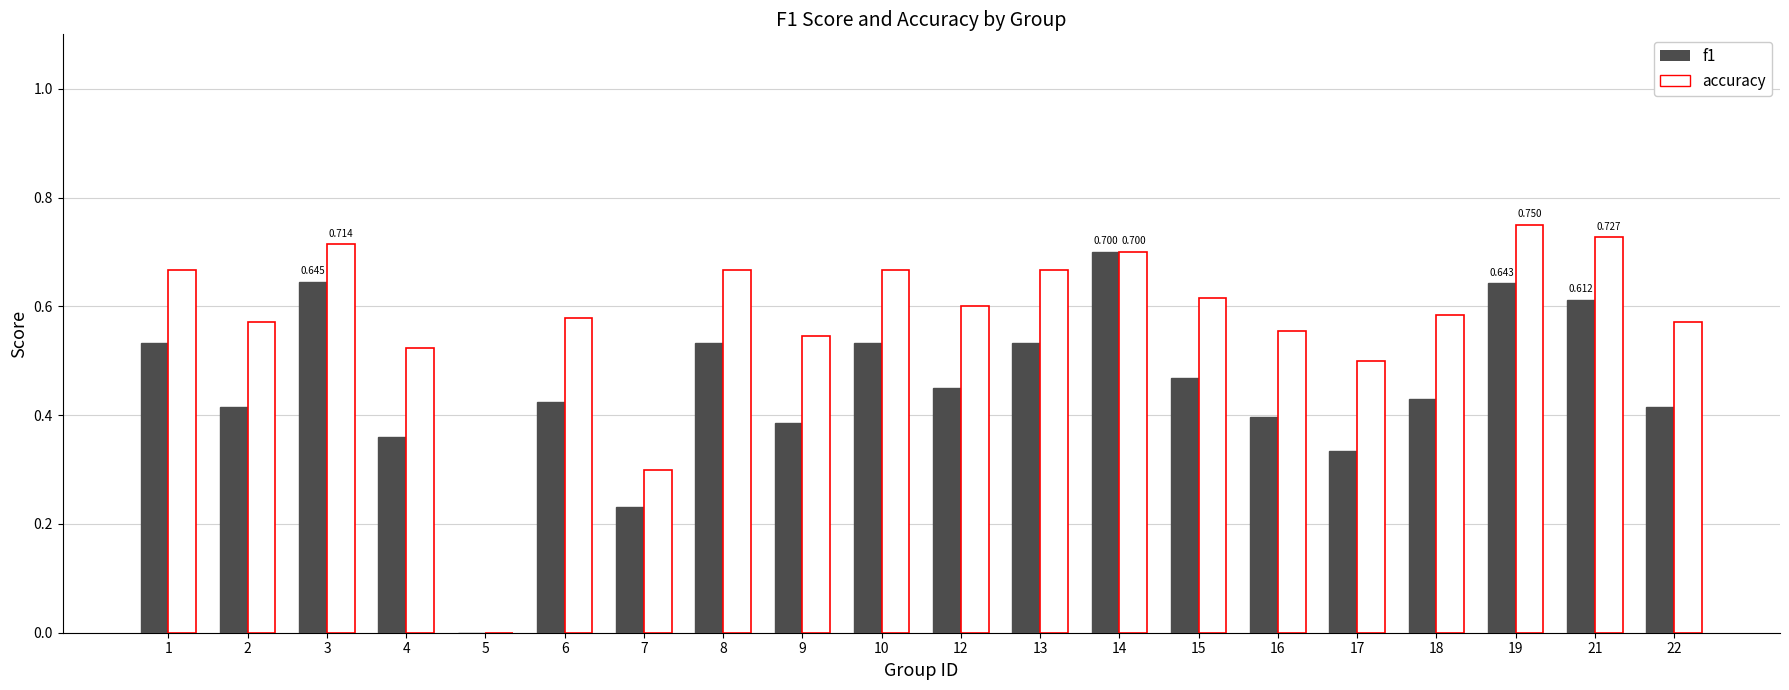

Is the value of accuracy at 4 greater than the value of f1 at 14?

No